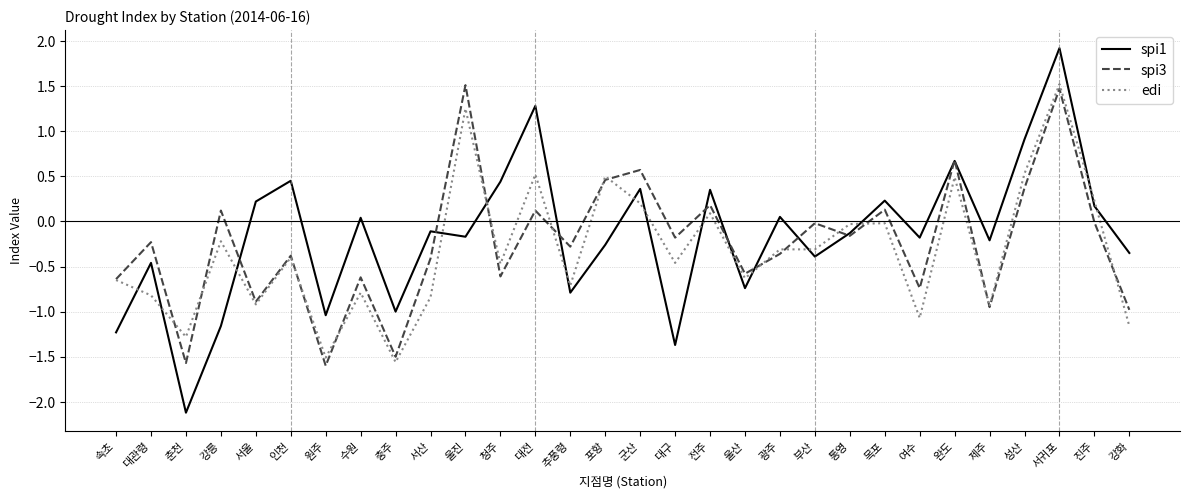

True or false: spi1 and edi cross at least once.

True